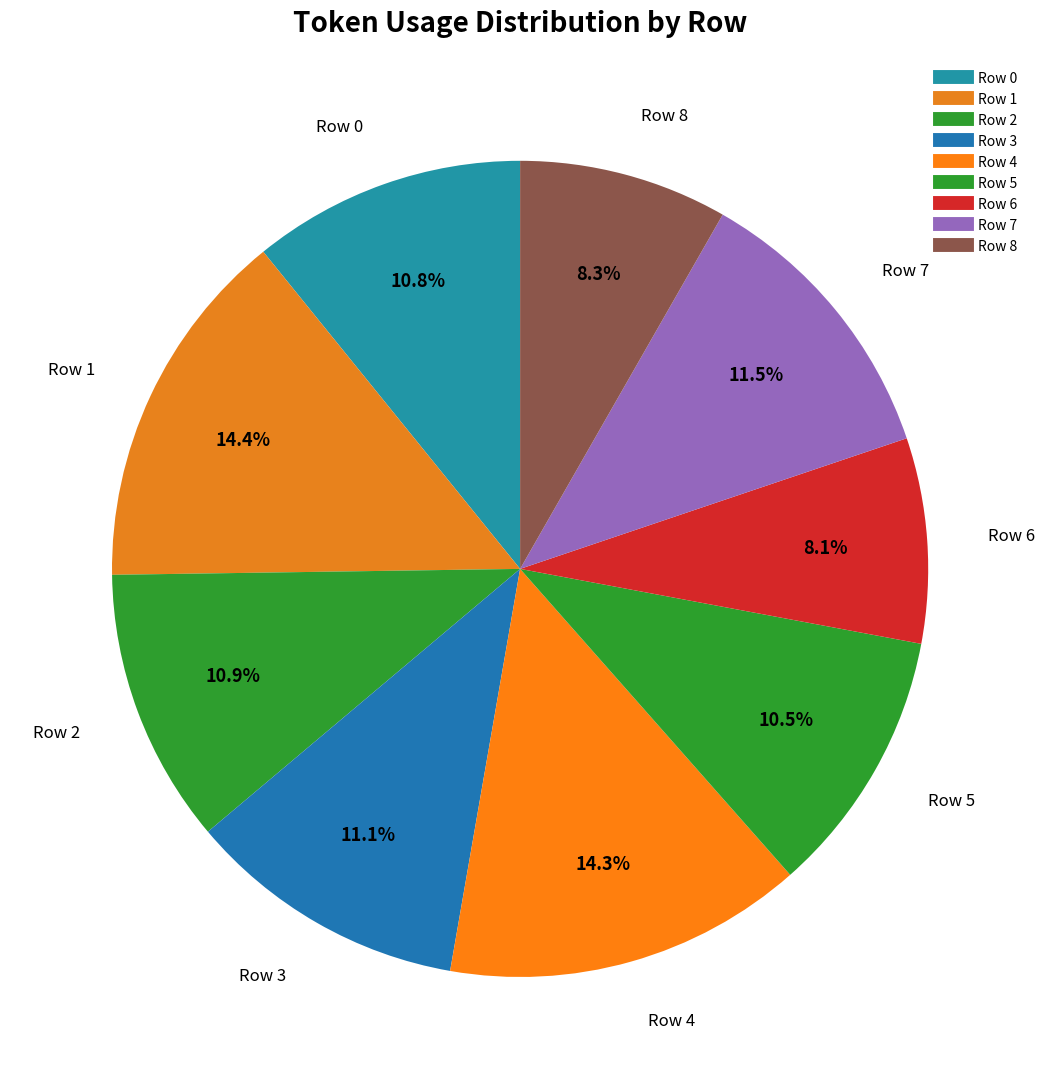

How many segments does this pie chart have?

9